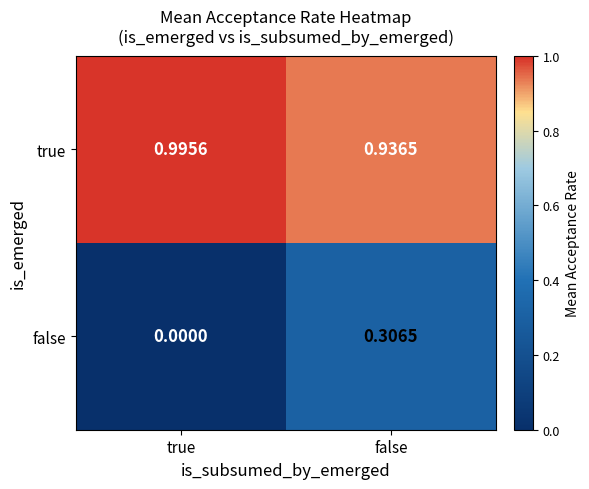

Rank the series by their average value, from lowest to highest.

false, true